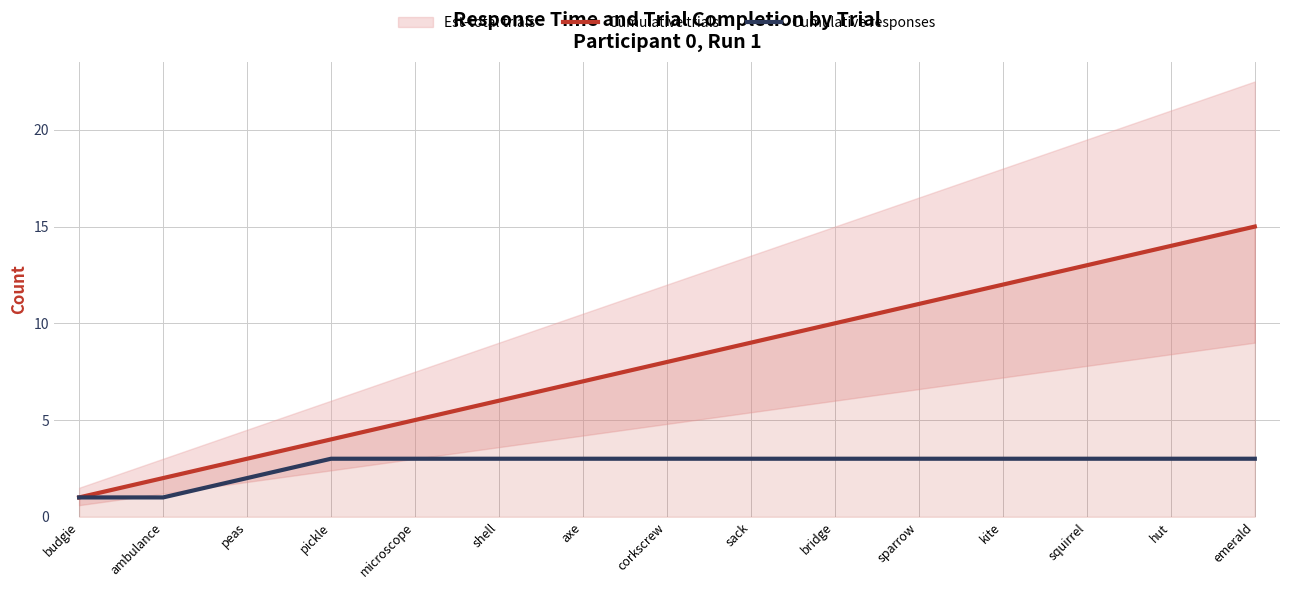

Between emerald and peas, which is larger?

emerald